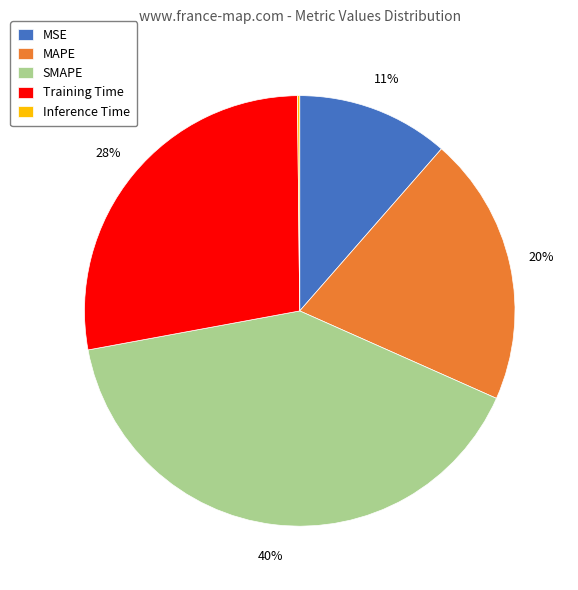

Which has a higher value, MSE or Training Time?

Training Time